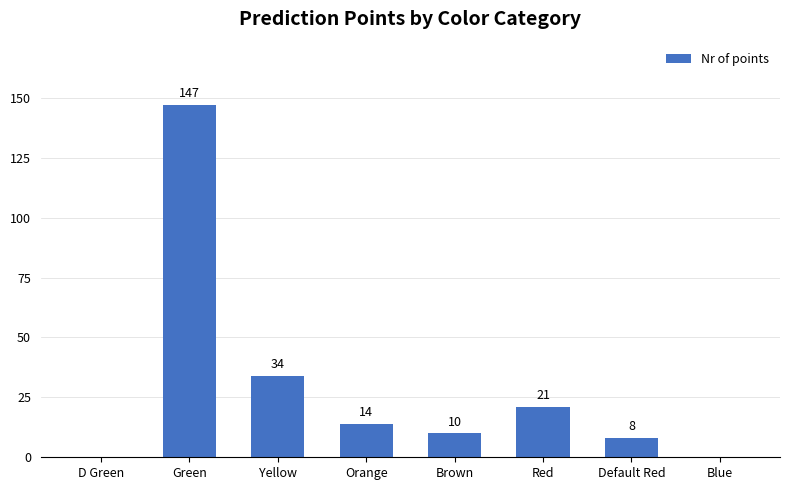

Count the number of categories in the chart.

8